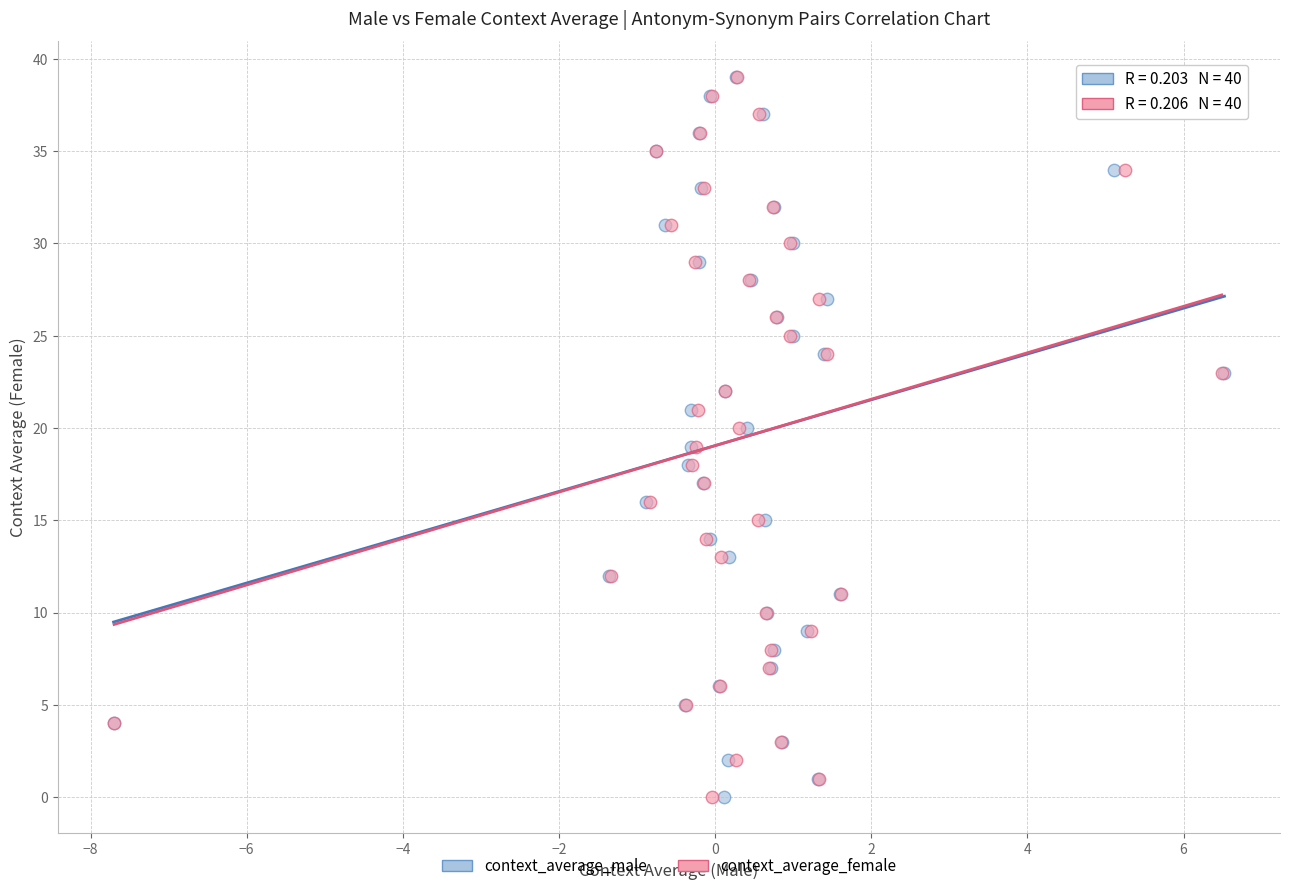

What are all the series names shown in the legend?

context_average_male, context_average_female